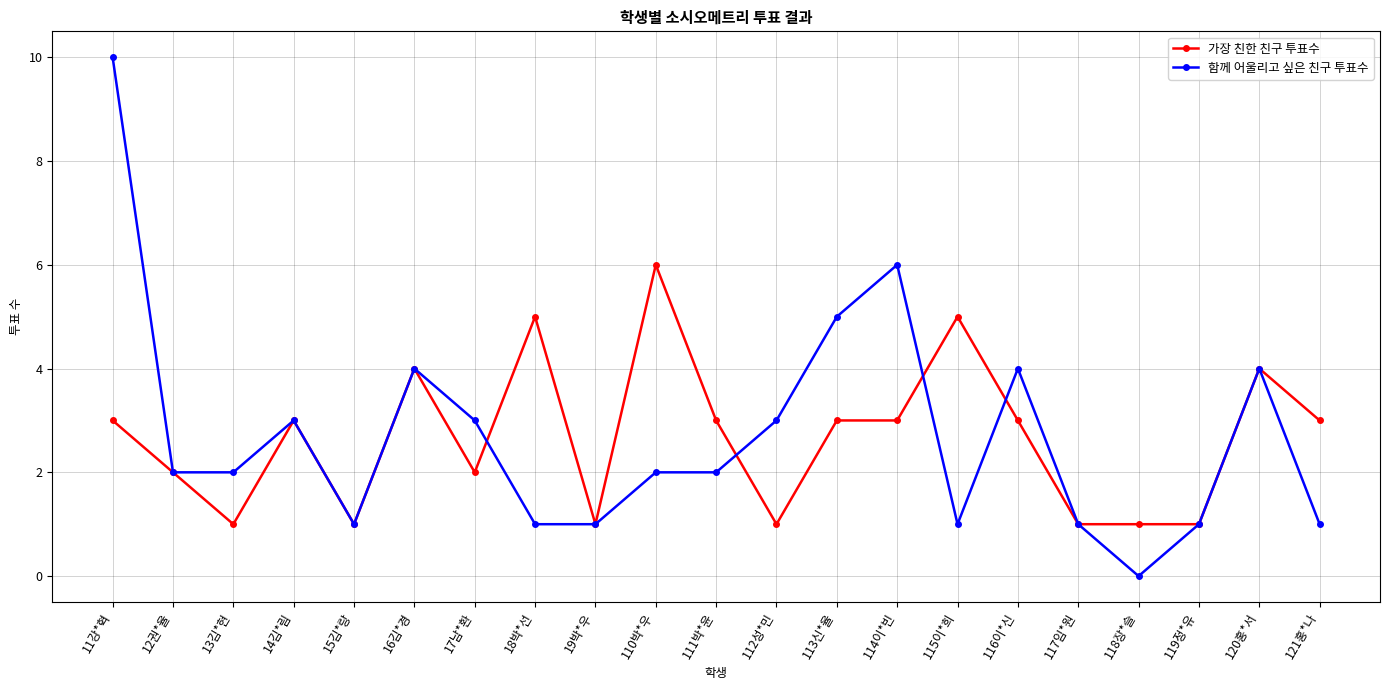

What are all the series names shown in the legend?

가장 친한 친구 투표수, 함께 어울리고 싶은 친구 투표수